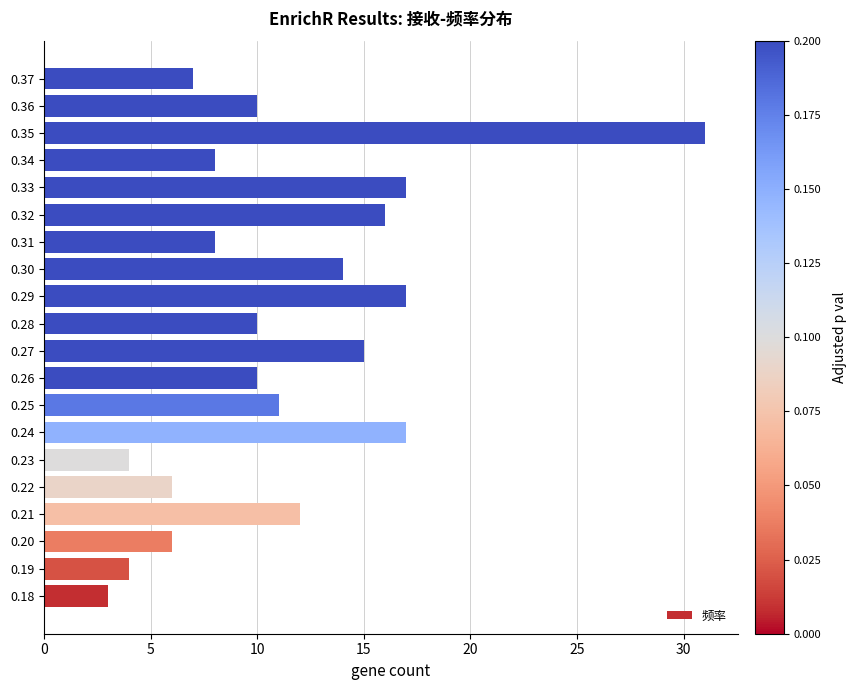

What is the change in value from 0.20 to 0.27?

+9